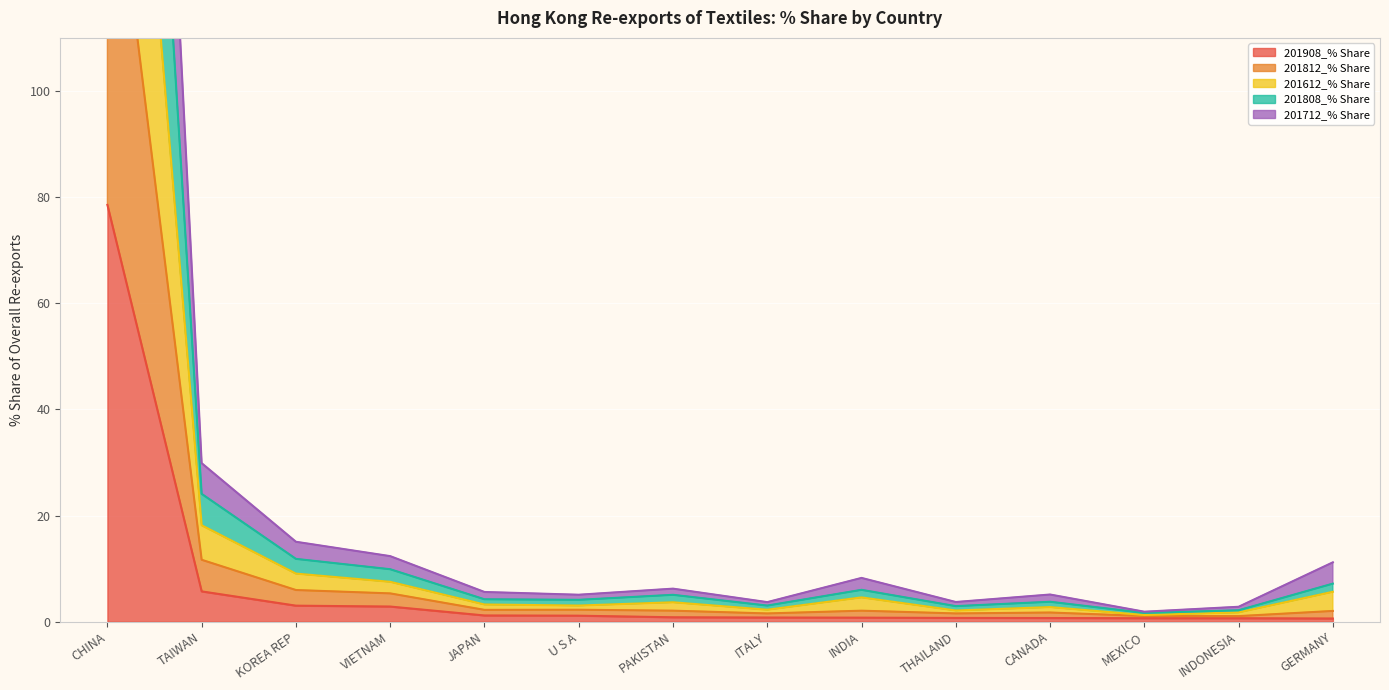

What is the highest value of the 201908_% Share series?

78.5